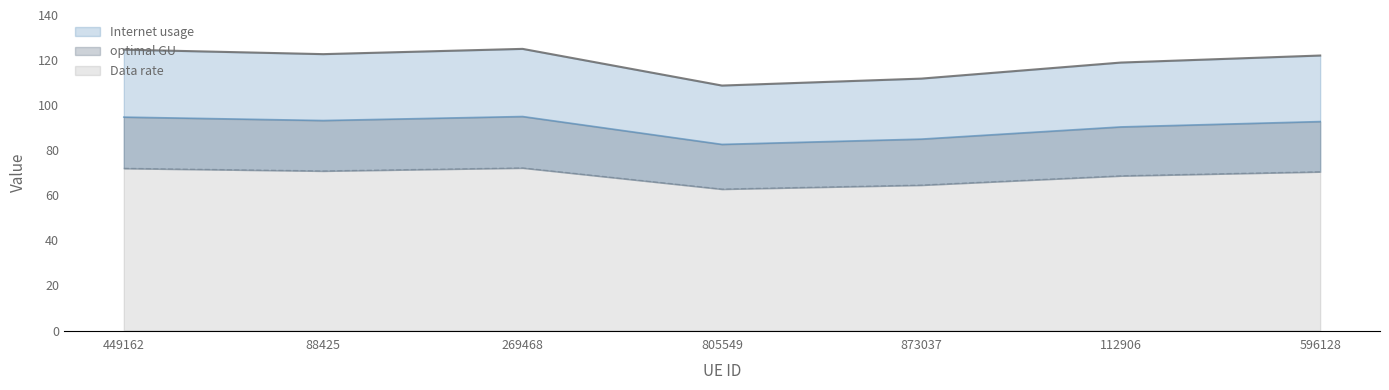

Reading left to right, what are all the values shown in this chart?

Internet usage: 124.6	122.6	125.0	108.7	111.8	118.9	122.0
Data rate: 72.0	70.8	72.2	62.8	64.5	68.6	70.5
optimal GU: 94.7	93.2	95.0	82.6	84.9	90.3	92.7